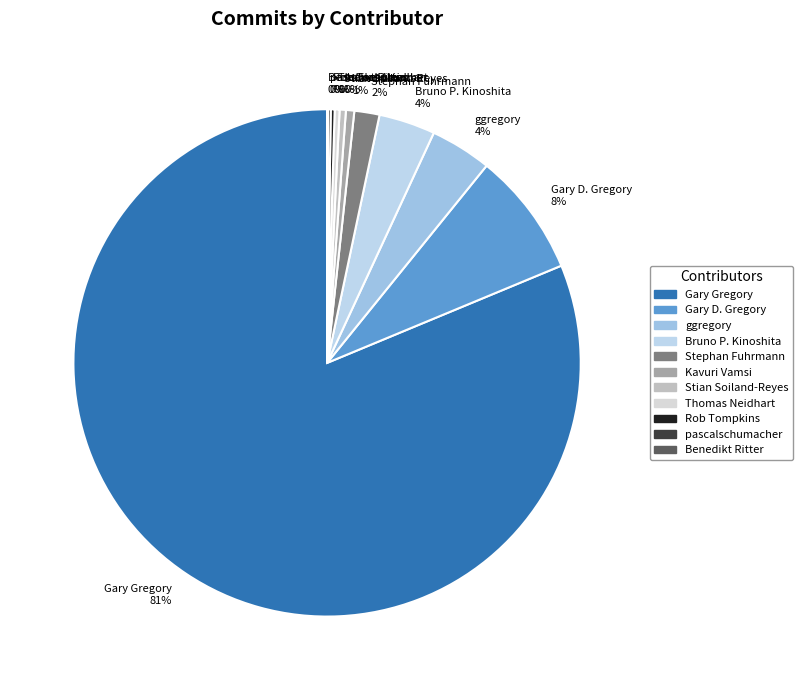

Combined, do Stephan Fuhrmann 2% and ggregory 4% account for over 50%?

No